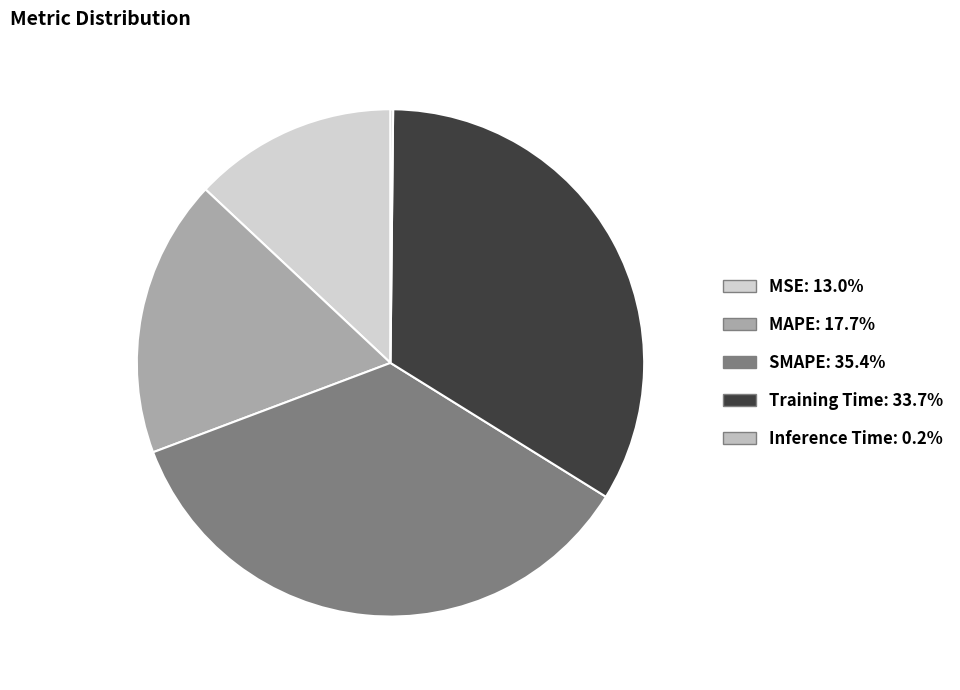

Which has a higher value, SMAPE or MSE?

SMAPE